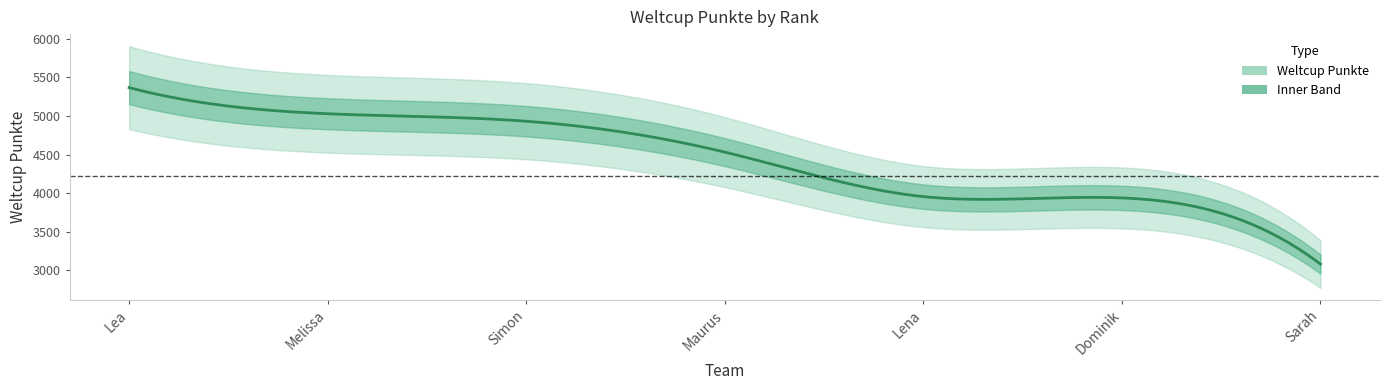

What is the change in value from Lea to Sarah?

-2285